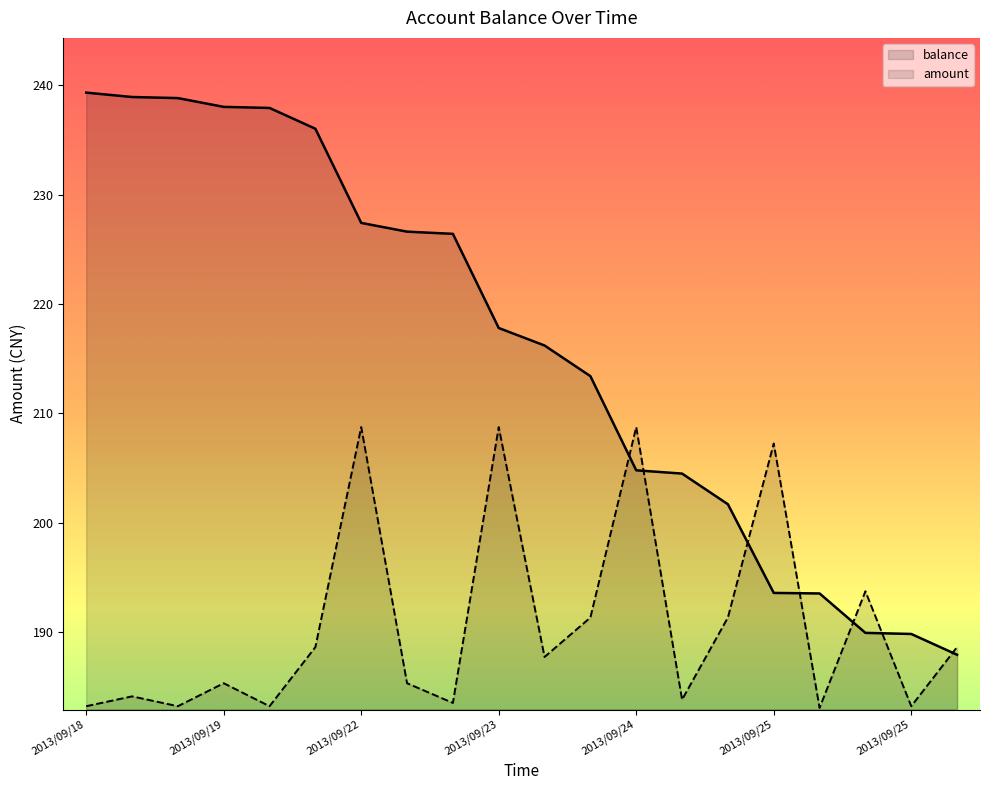

True or false: amount and balance cross at least once.

True